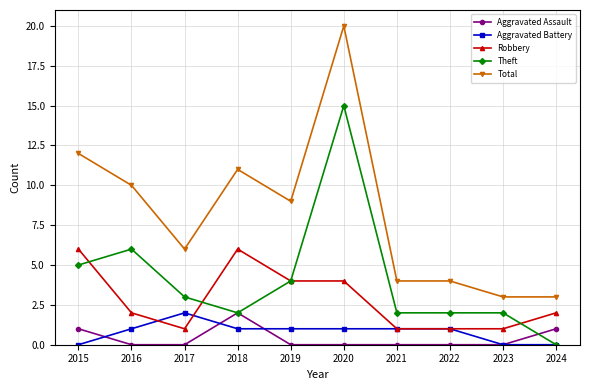

Reading left to right, extract all data points from this chart.

Aggravated Assault: 2015=1	2016=0	2017=0	2018=2	2019=0	2020=0	2021=0	2022=0	2023=0	2024=1
Aggravated Battery: 2015=0	2016=1	2017=2	2018=1	2019=1	2020=1	2021=1	2022=1	2023=0	2024=0
Robbery: 2015=6	2016=2	2017=1	2018=6	2019=4	2020=4	2021=1	2022=1	2023=1	2024=2
Theft: 2015=5	2016=6	2017=3	2018=2	2019=4	2020=15	2021=2	2022=2	2023=2	2024=0
Total: 2015=12	2016=10	2017=6	2018=11	2019=9	2020=20	2021=4	2022=4	2023=3	2024=3